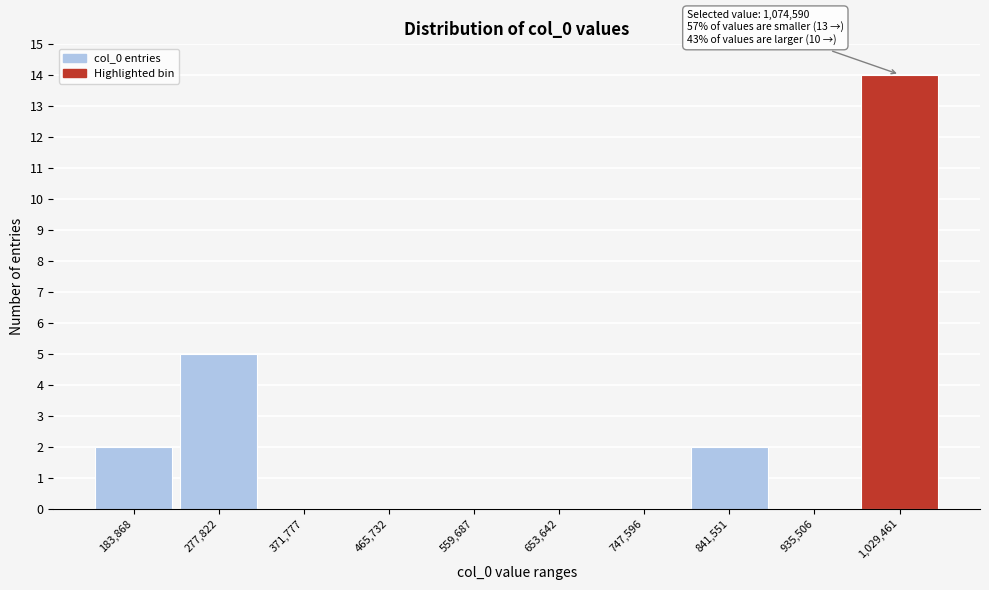

Reading left to right, extract all data points from this chart.

183,868=2	277,822=5	371,777=0	465,732=0	559,687=0	653,642=0	747,596=0	841,551=2	935,506=0	1,029,461=14